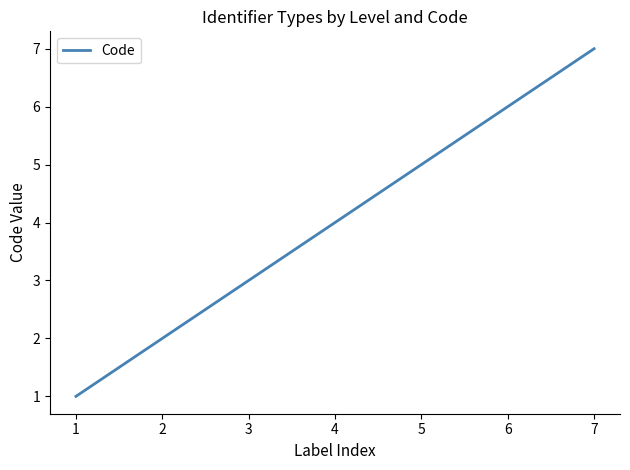

Count the number of categories in the chart.

7